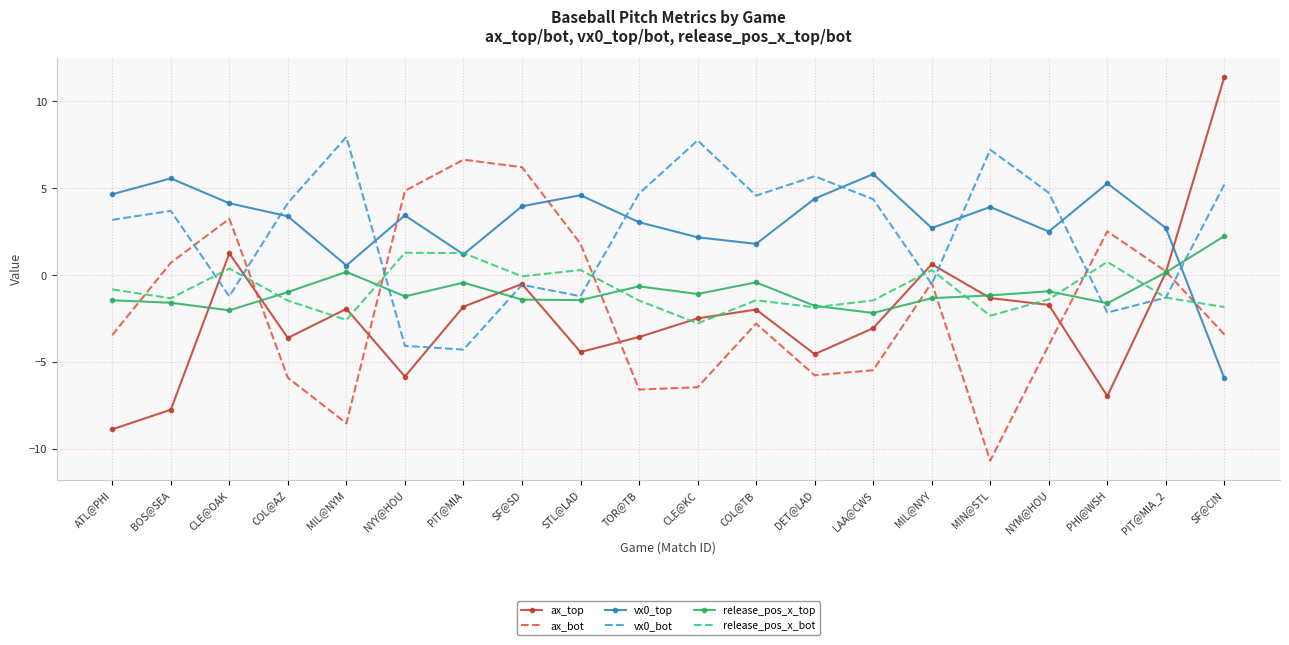

Where do vx0_top and release_pos_x_top first cross each other?

PIT@MIA_2 and SF@CIN